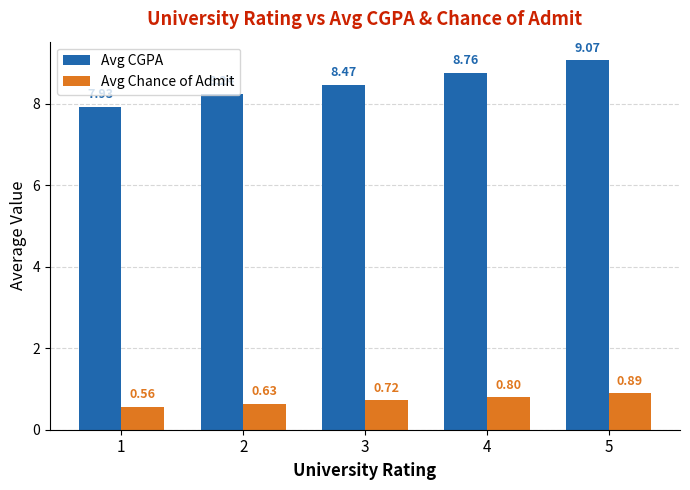

The value of Avg Chance of Admit at 4 is 0.8. True or false?

True